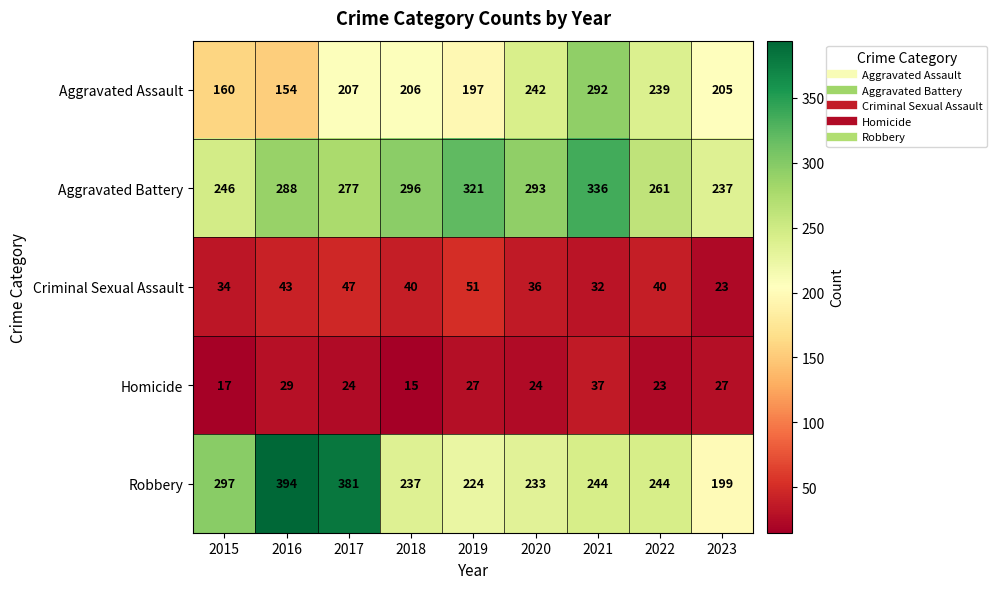

Which category has the lowest value in the Aggravated Assault series?

2016